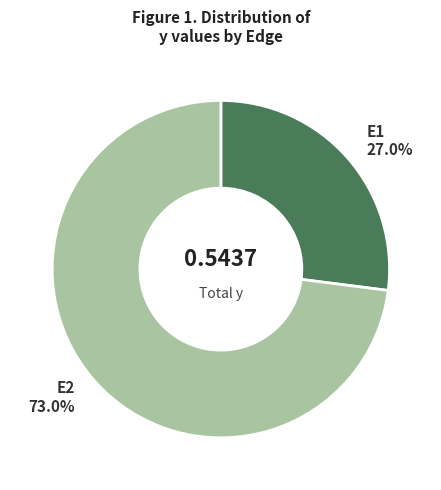

How many slices are in this pie chart?

2